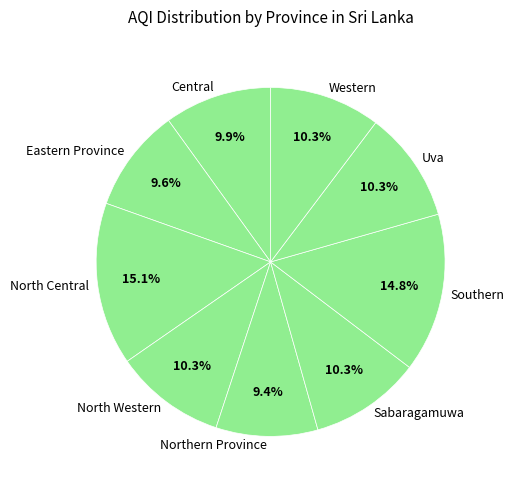

Is the sum of North Central and Uva greater than half?

No